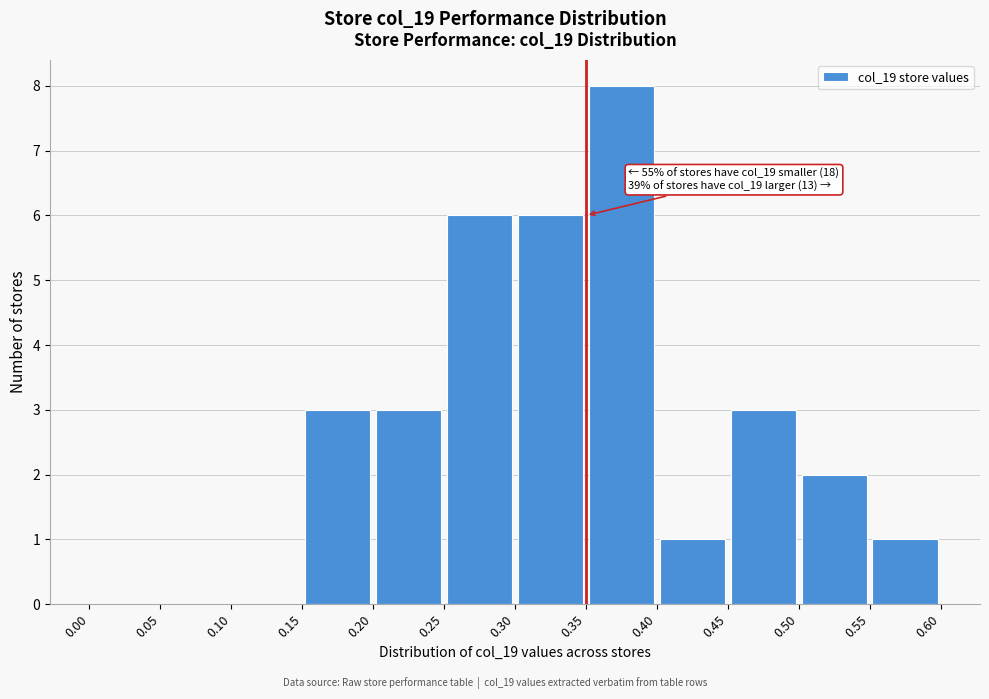

Over which range of the x-axis is the bar tallest?

0.35 to 0.40